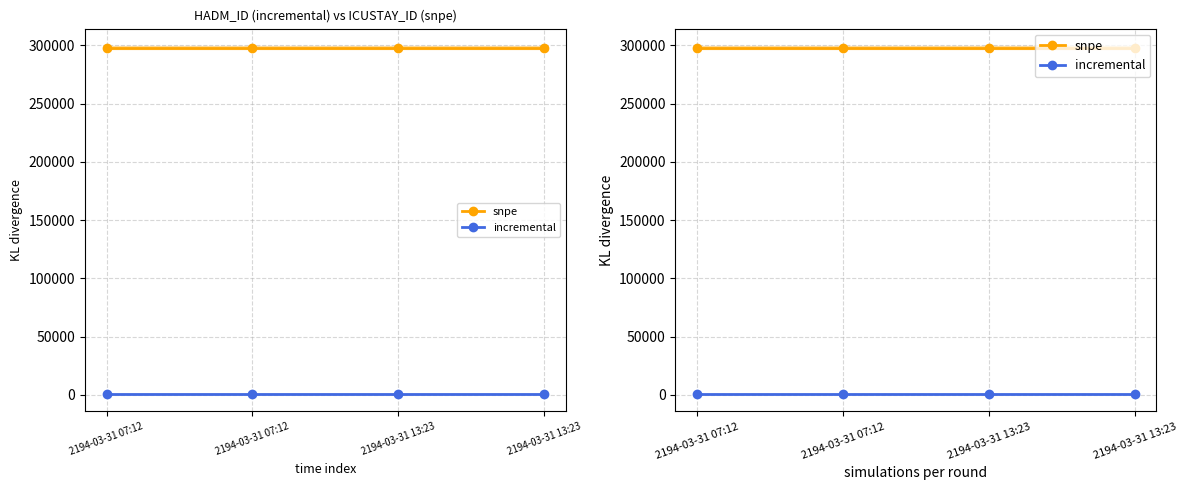

At how many categories does at least one series exceed 207578?

4